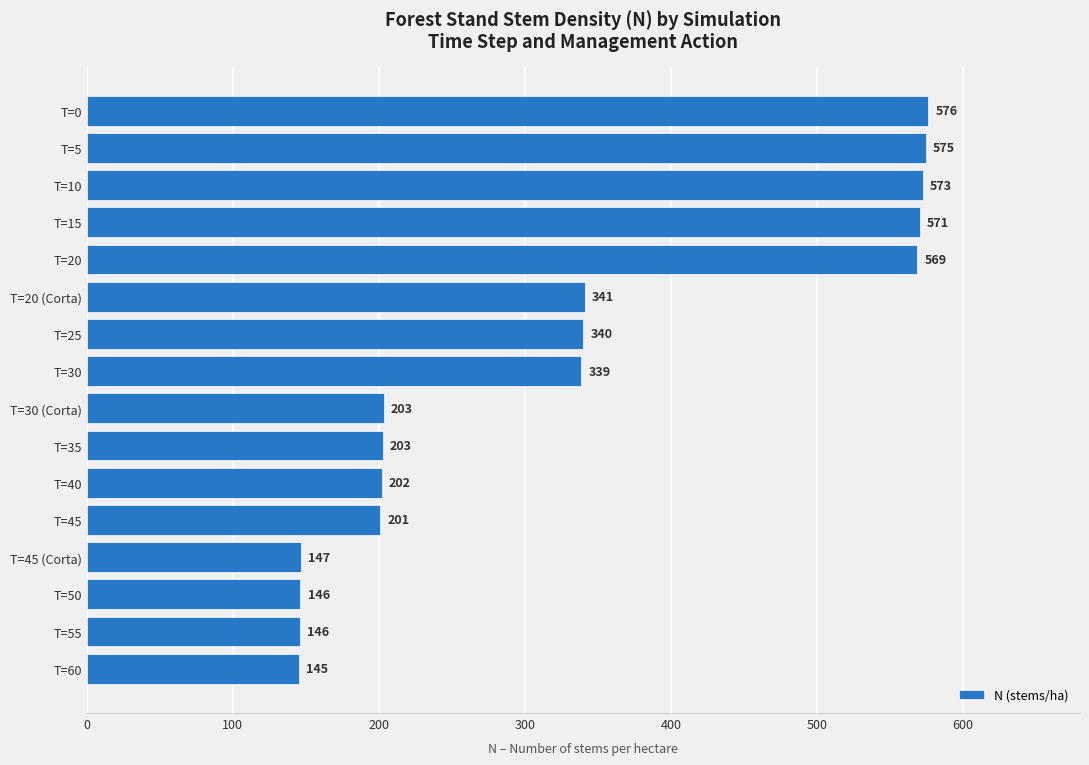

The value at T=45 is 343.1. True or false?

False